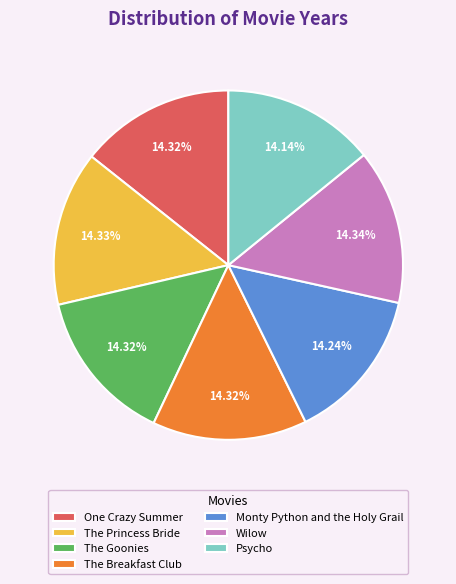

Count the number of slices in the pie.

7